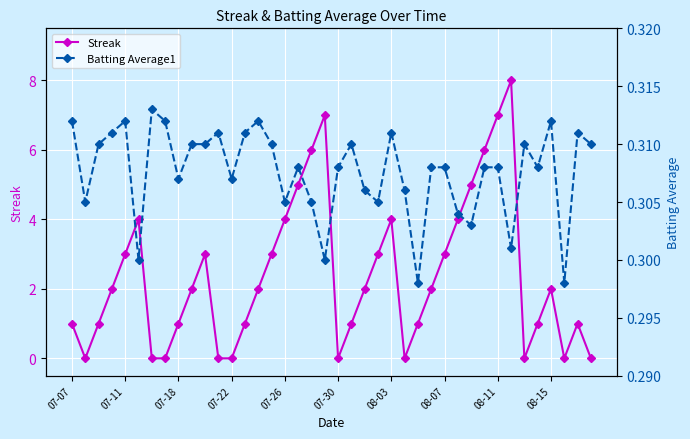

The value of Streak at 08-15 is 1. True or false?

False